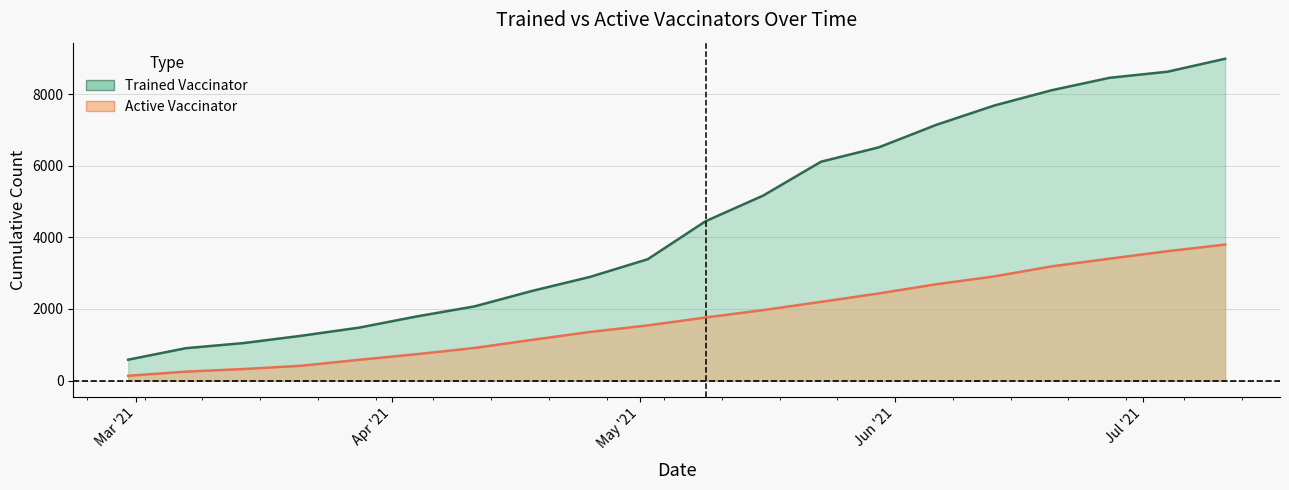

What are all the series names shown in the legend?

Trained Vaccinator, Active Vaccinator